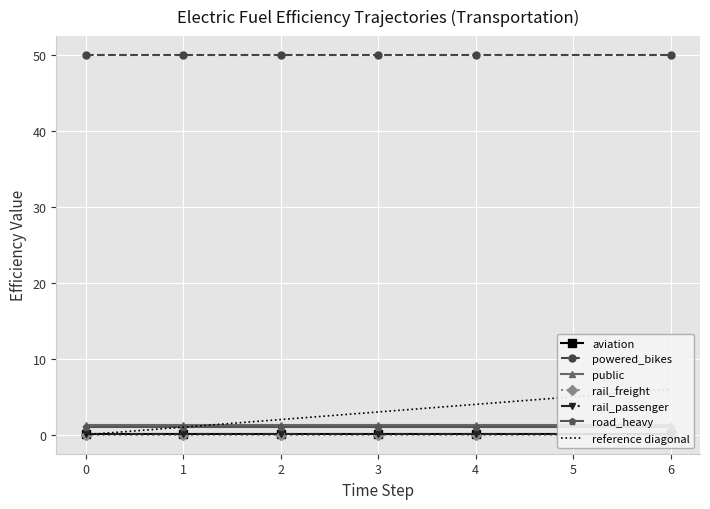

What is the average value of the rail_passenger series?

0.1